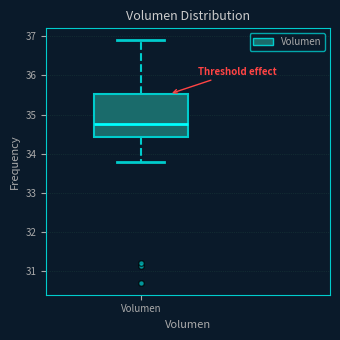

Where does the lower whisker of the box for Volumen end on the y-axis? The values are not printed on the chart, so give them approximately, as read against the axis.

33.8